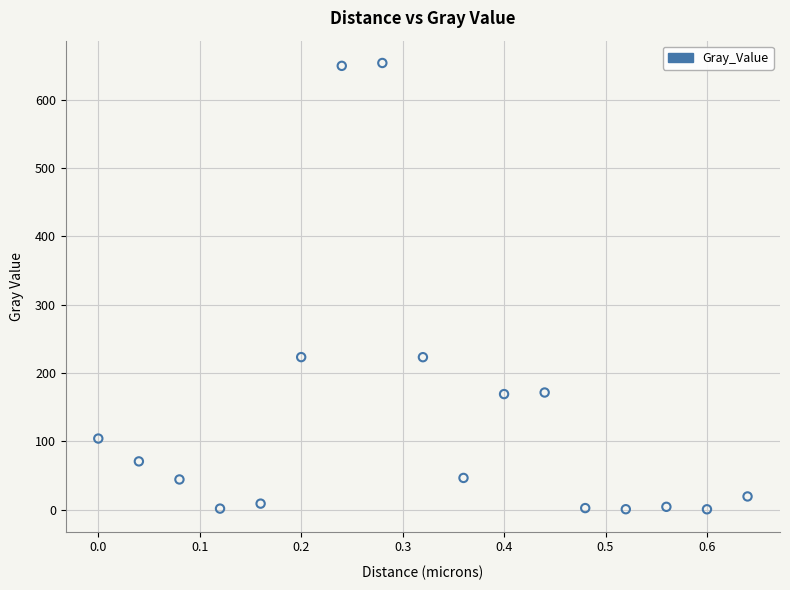

What is the range of X values (max minus min)?

0.6